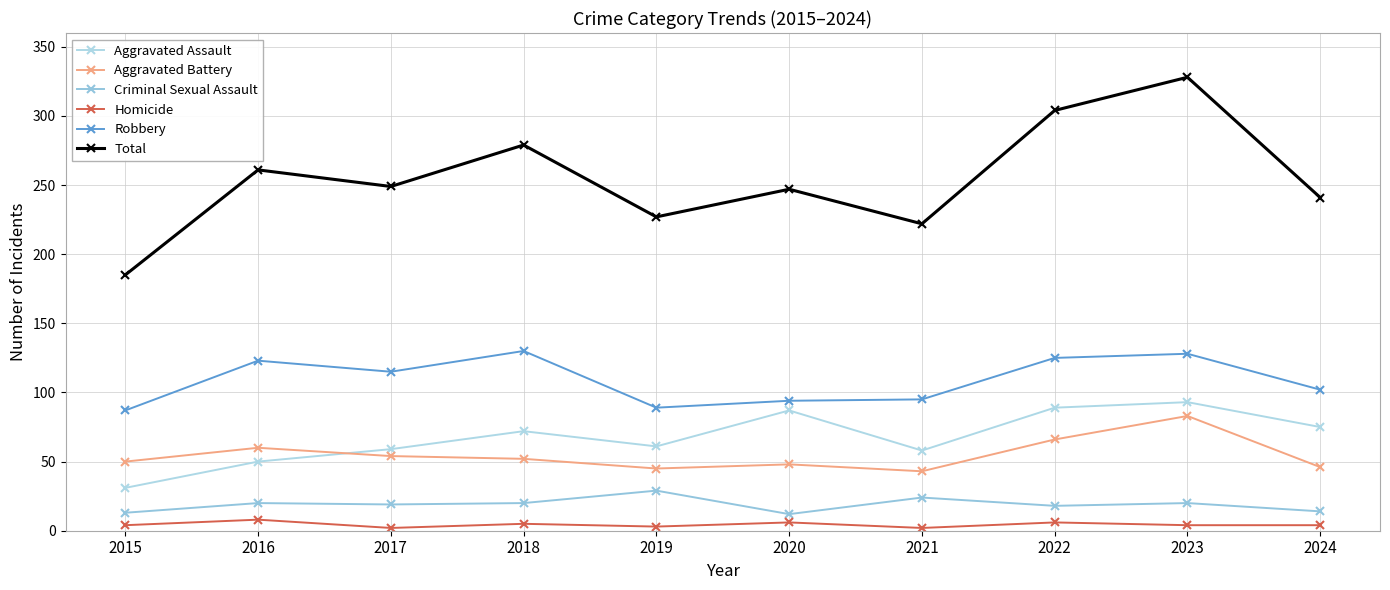

What is the average value of the Homicide series?

4